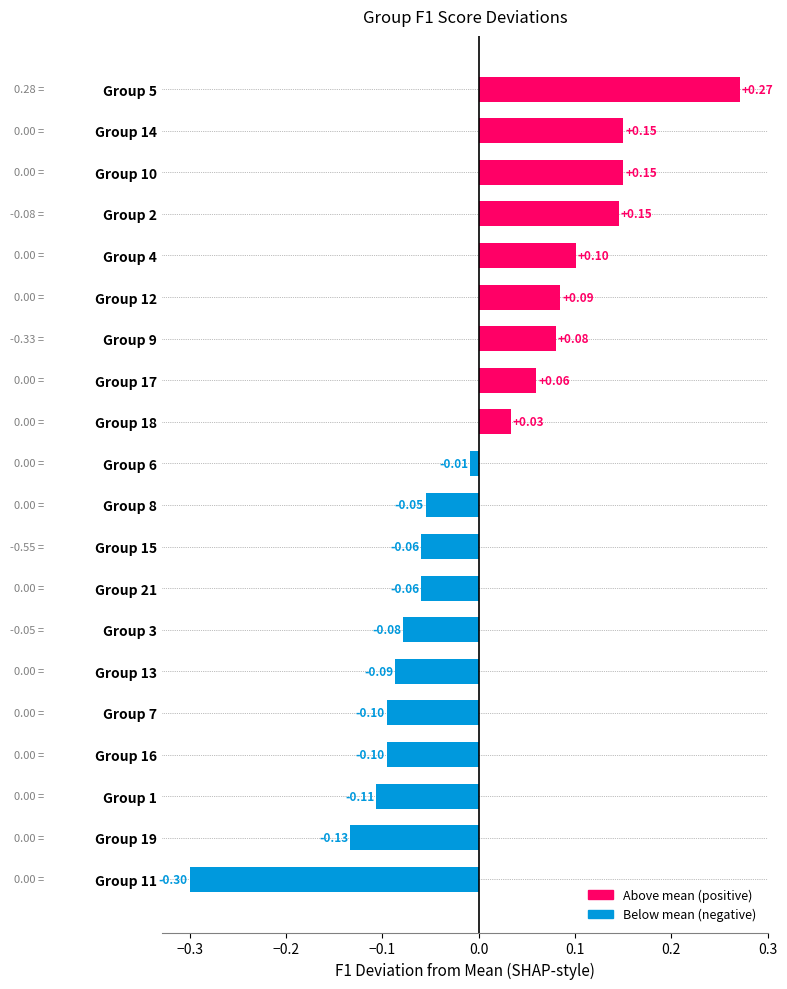

What is the change in value from Group 3 to Group 4?

+0.2